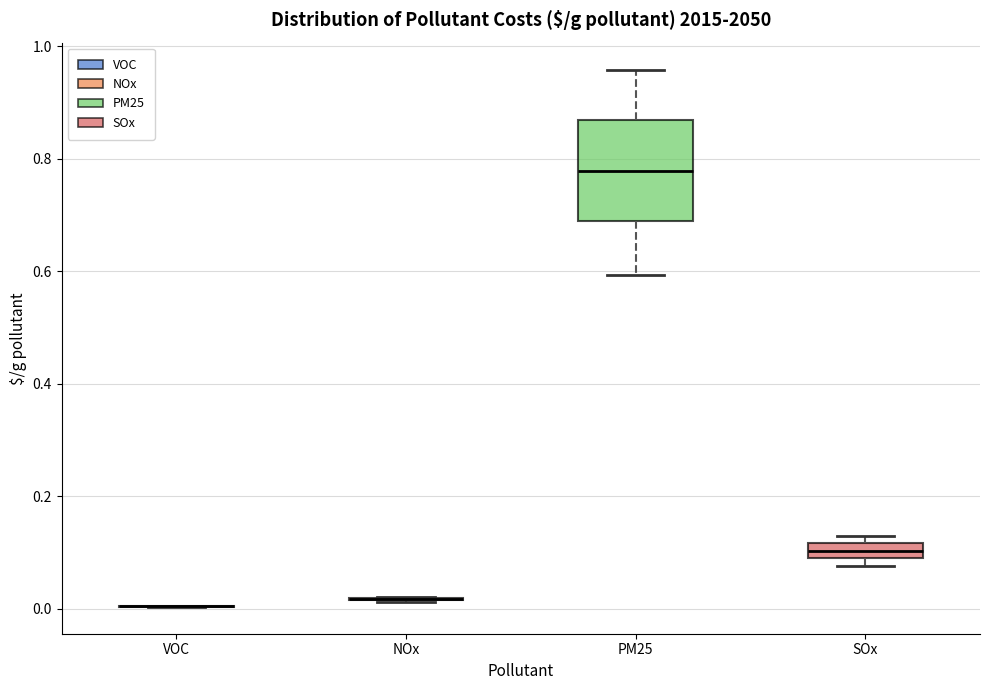

Which box is the tallest, from its lower edge to its upper edge?

PM25